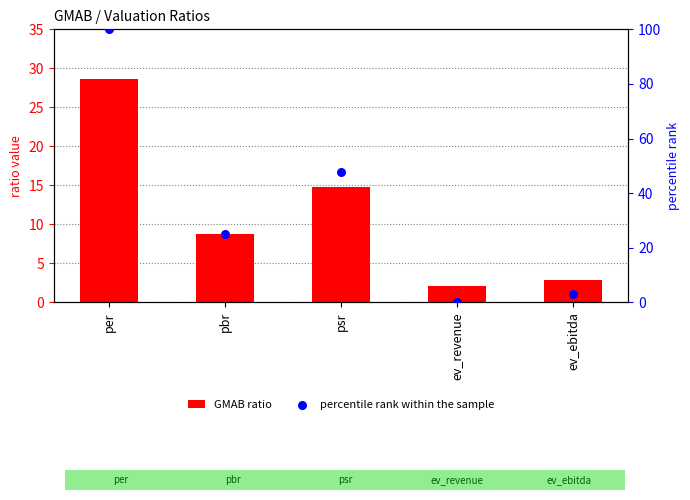

At how many categories does at least one series exceed 14?

3